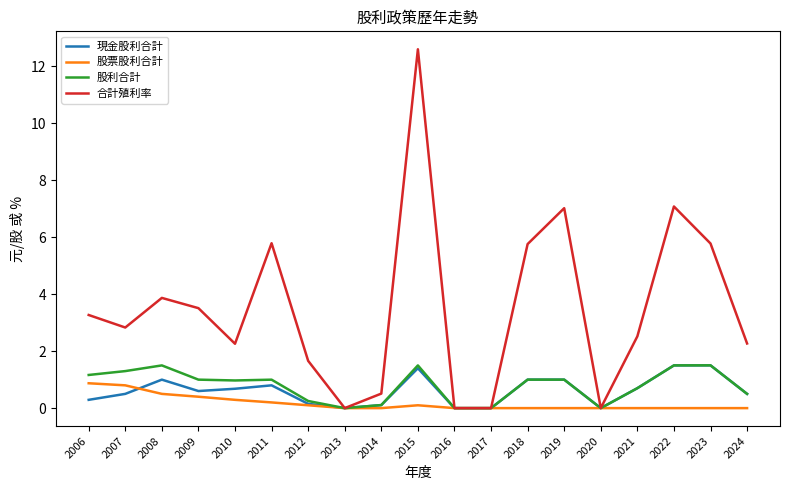

How many lines are shown in the chart?

4